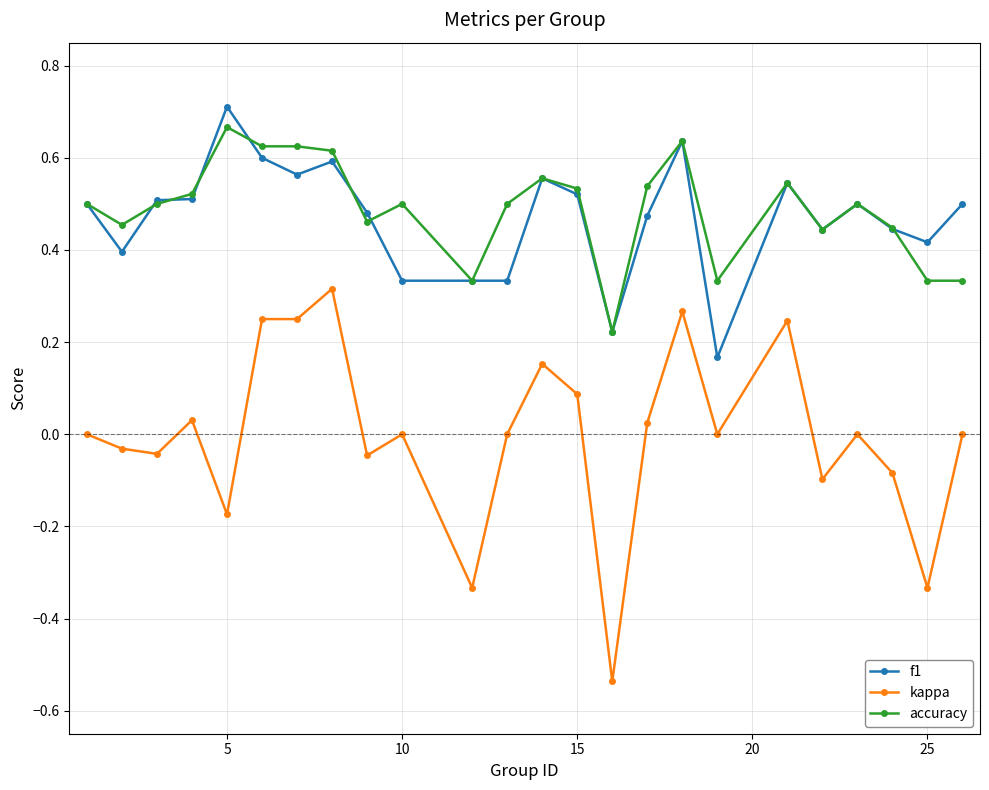

True or false: f1 has more than 2 points higher than both neighbors.

True